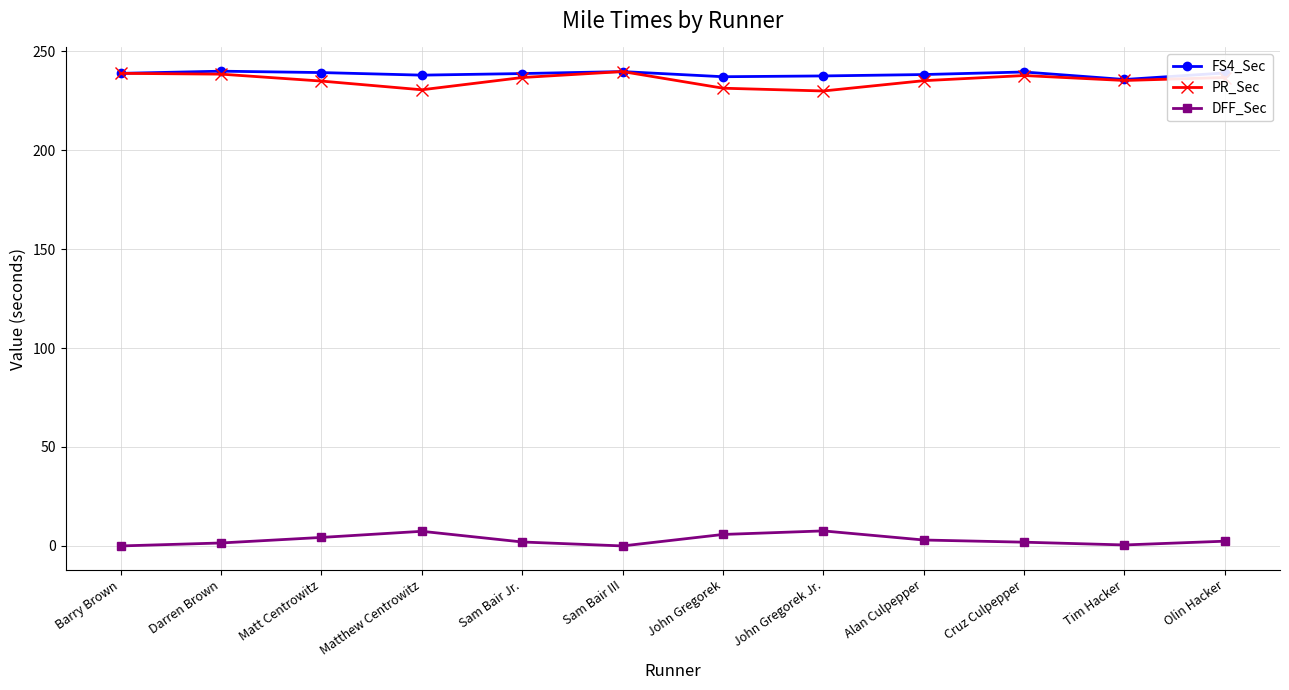

How many lines are shown in the chart?

3